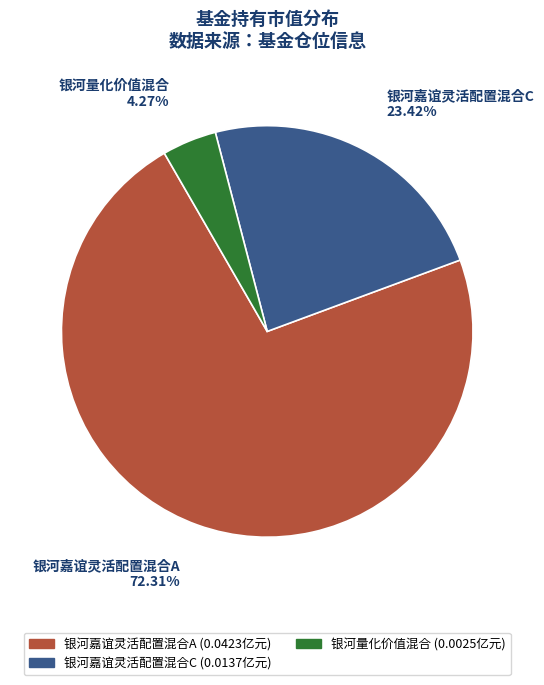

Is the sum of 银河嘉谊灵活配置混合C and 银河量化价值混合 greater than half?

No